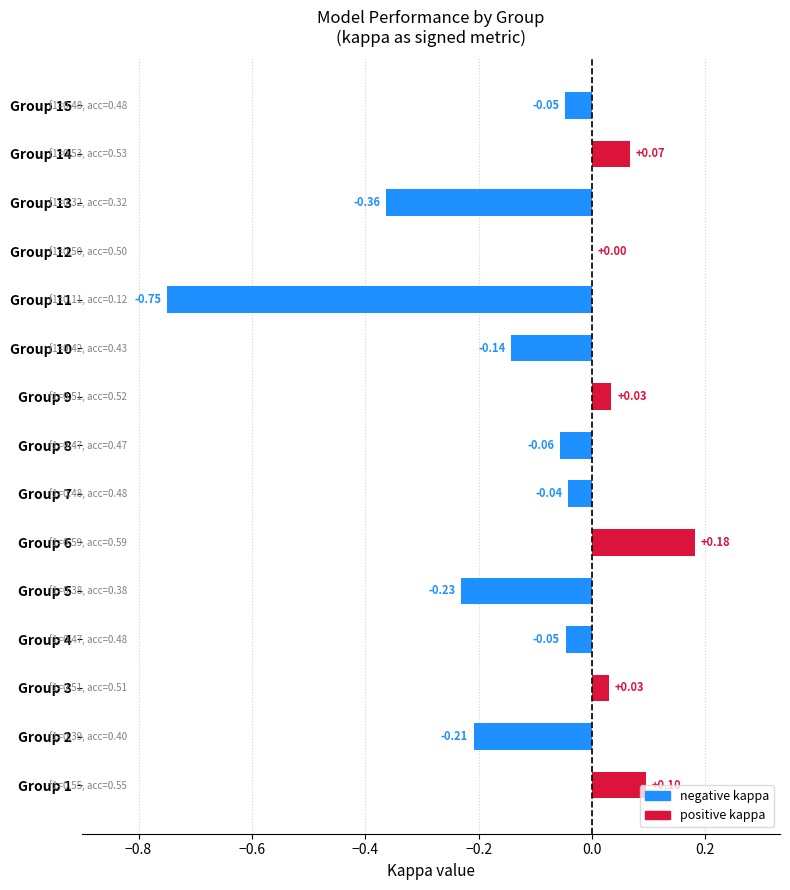

What is the sum of all values?

-1.5